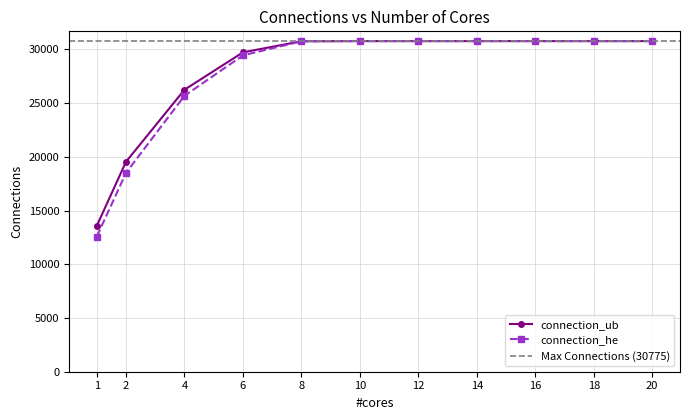

Is the value of connection_he at 6 greater than the value of connection_ub at 20?

No